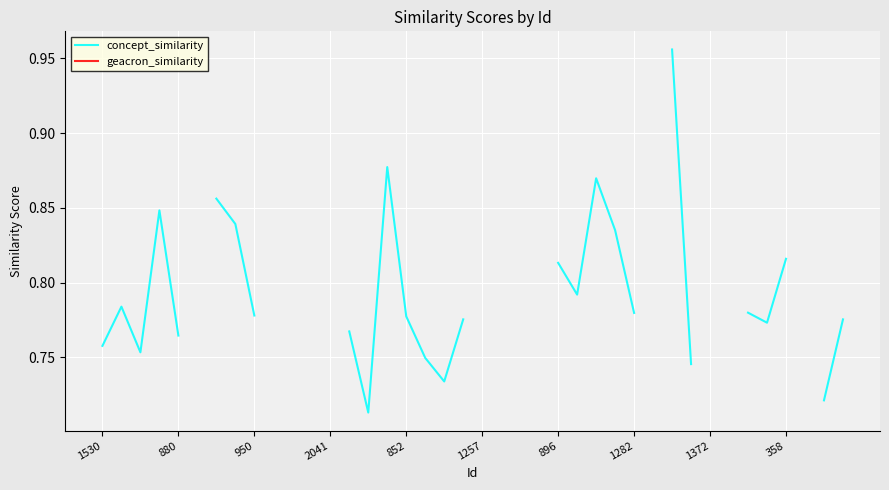

At which category does the chart reach its minimum across all series?

14